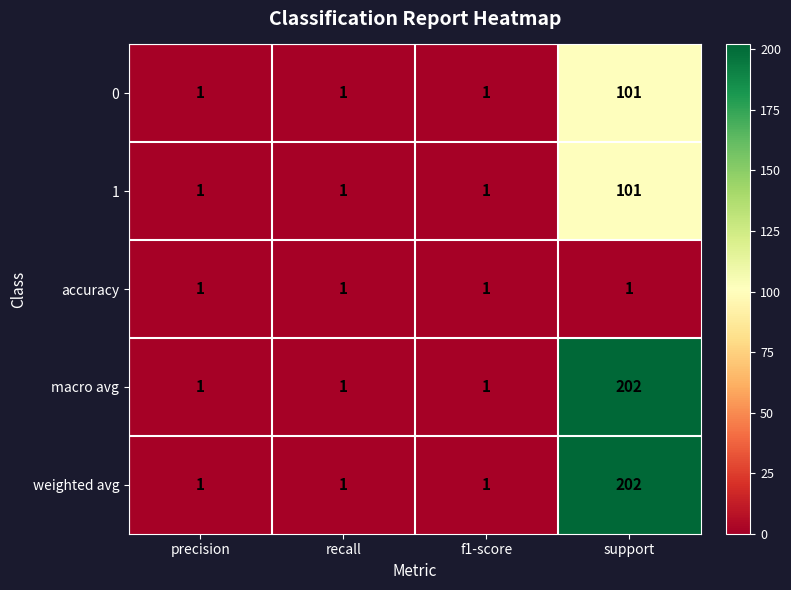

At which category is the sum across all series the highest?

support